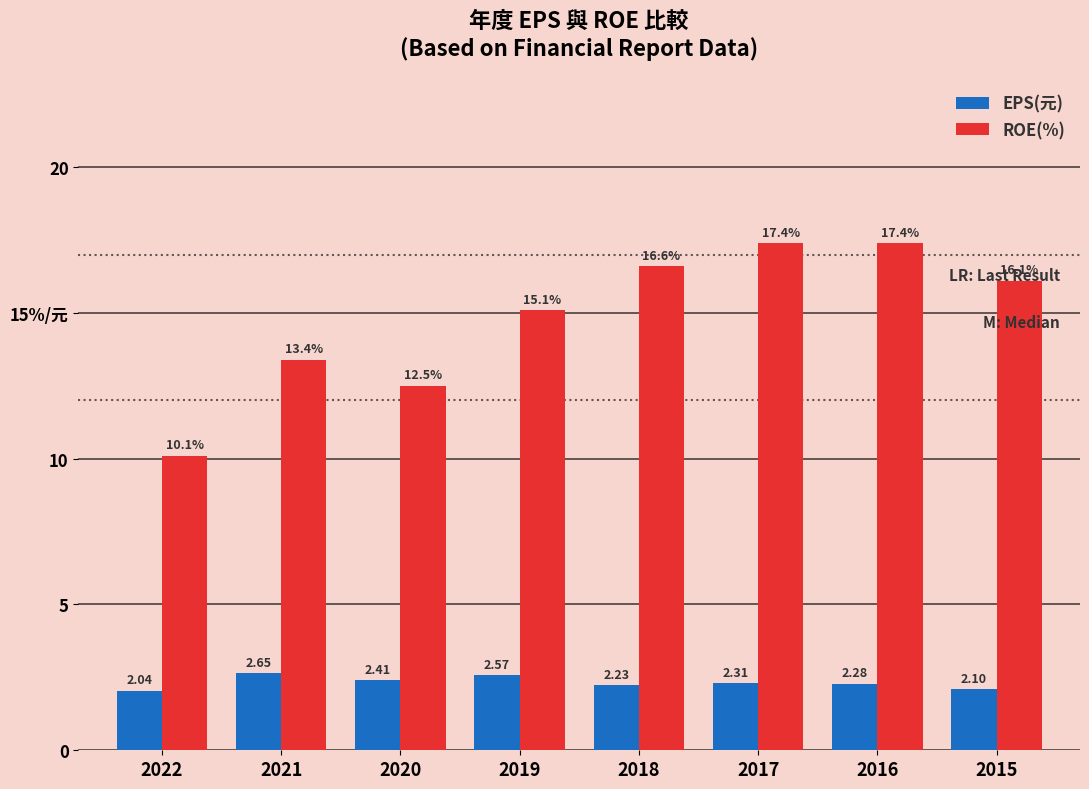

What are all the series names shown in the legend?

EPS(元), ROE(%)